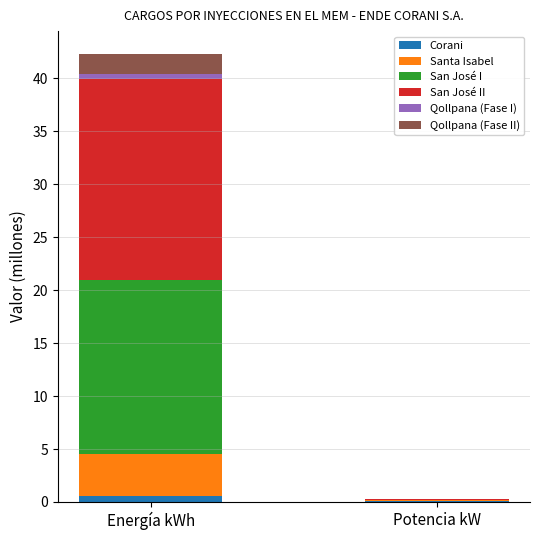

Are the bars grouped side by side (vs. stacked)?

No